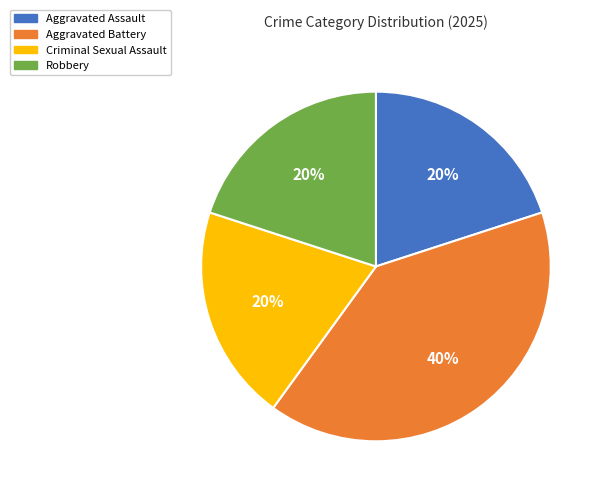

How many slices are in this pie chart?

4